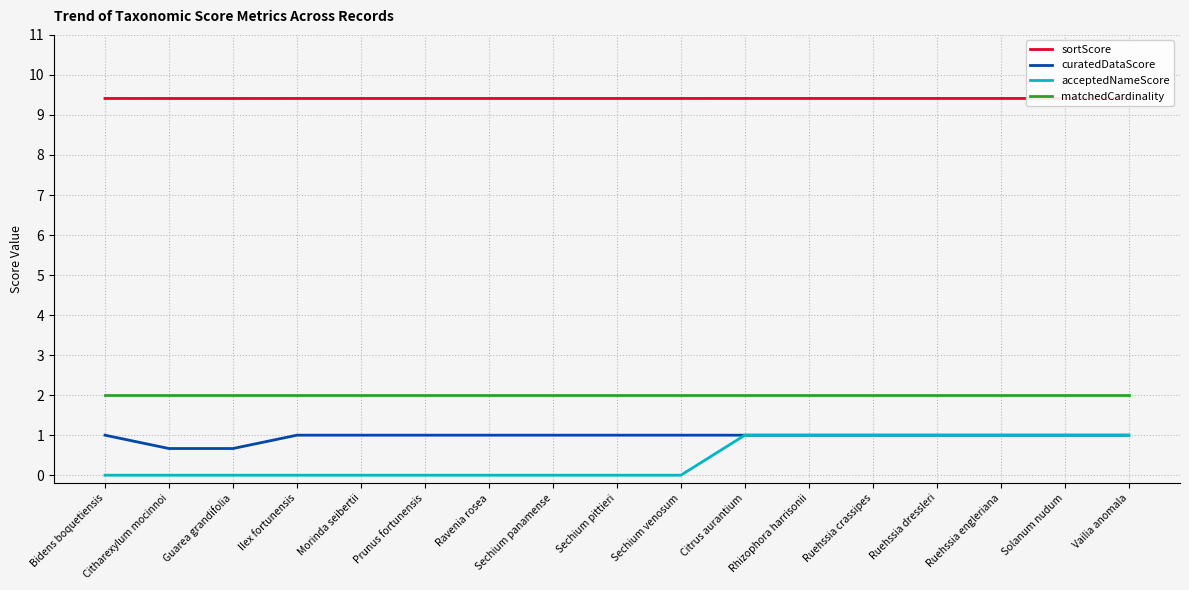

Which series has the widest spread of values?

acceptedNameScore